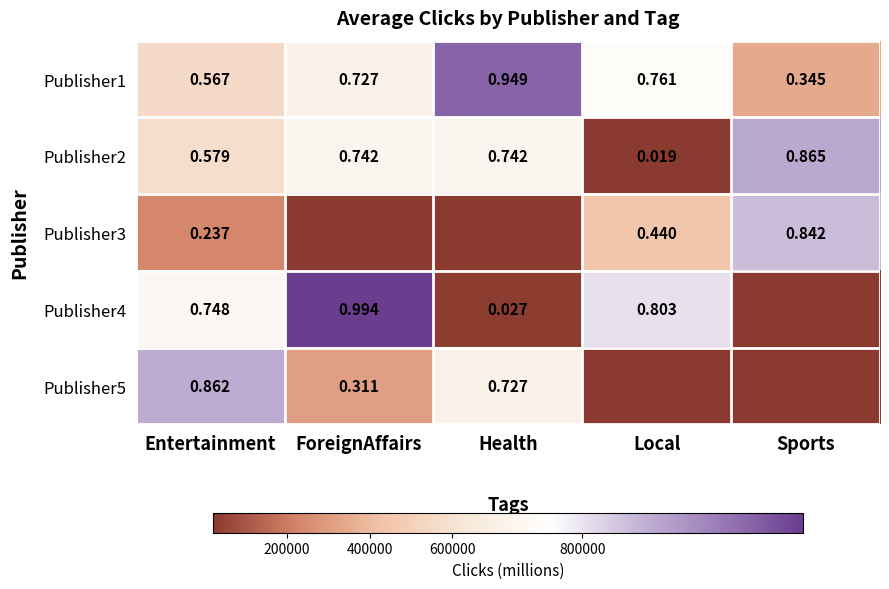

Rank the categories by Publisher1 value from lowest to highest.

Sports, Entertainment, ForeignAffairs, Local, Health